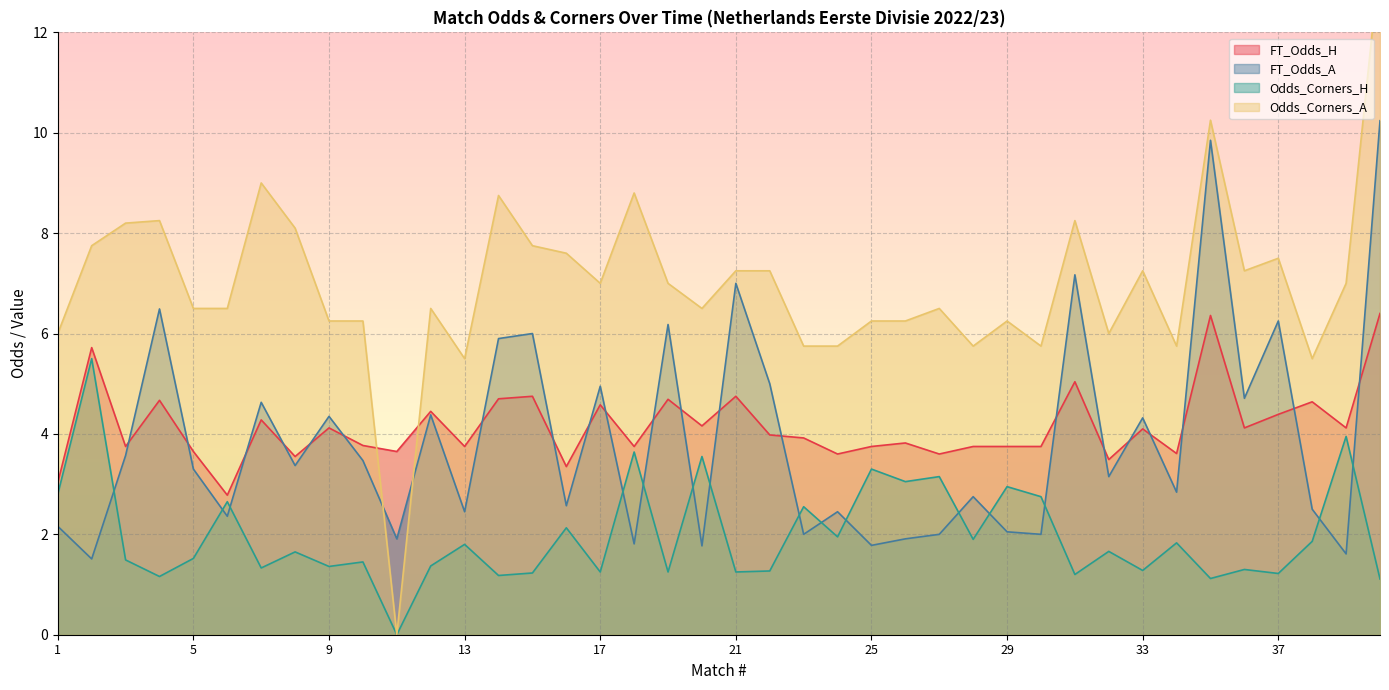

What is the sum of the Odds_Corners_H values at 16 and 23?

4.7